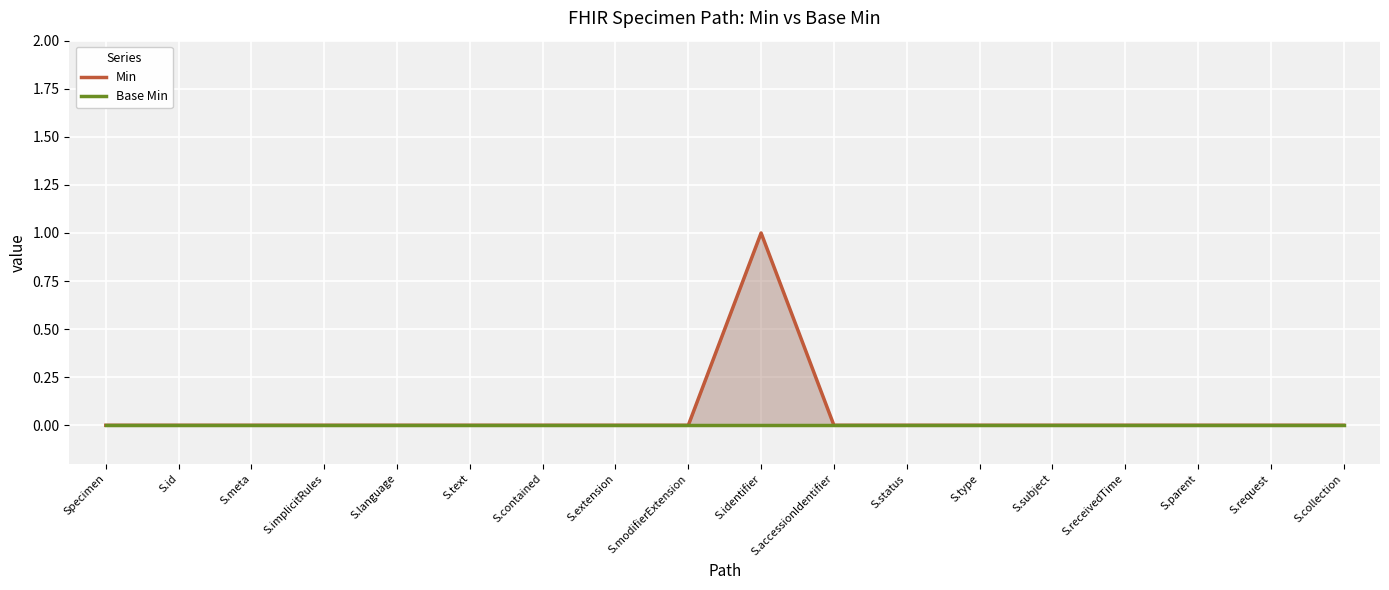

What is the difference between the maximum and minimum values in the Min series?

1